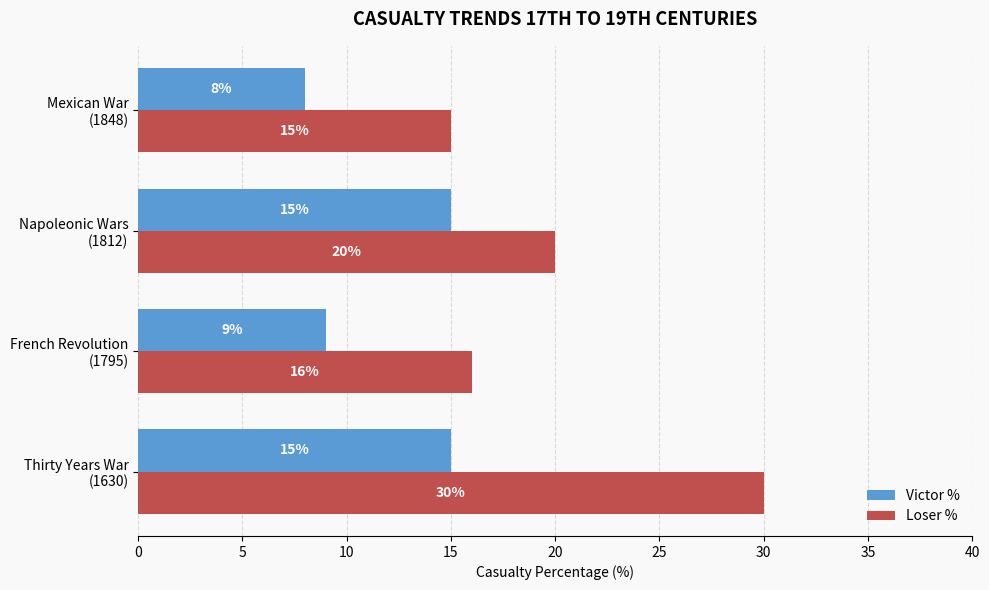

What are all the series names shown in the legend?

Victor %, Loser %